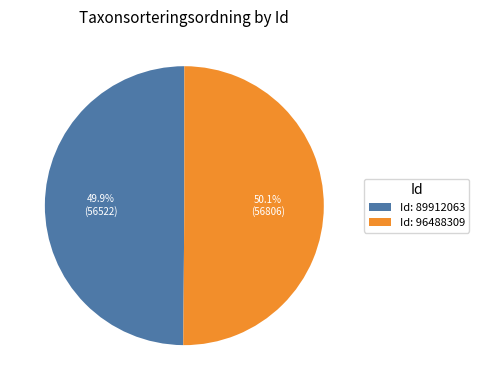

How much of the chart is everything except Id: 96488309?

49.9%